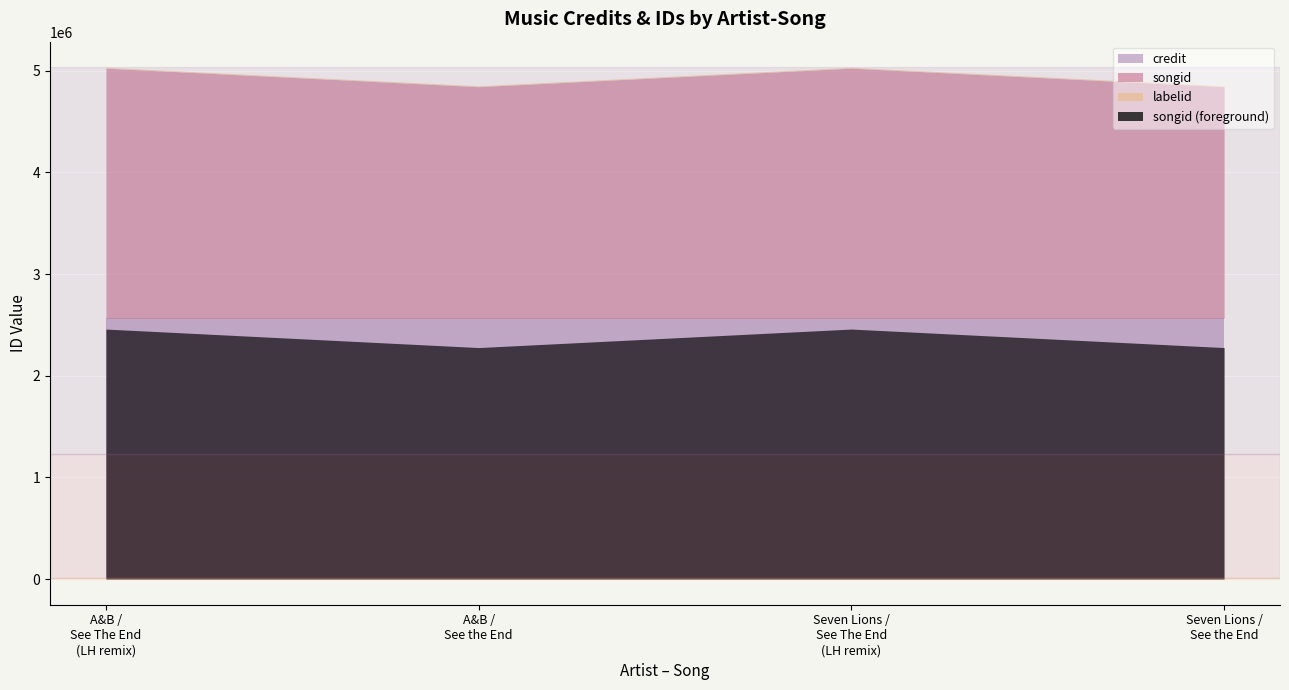

What is the value of the credit point at the 2nd from the left?

2565389